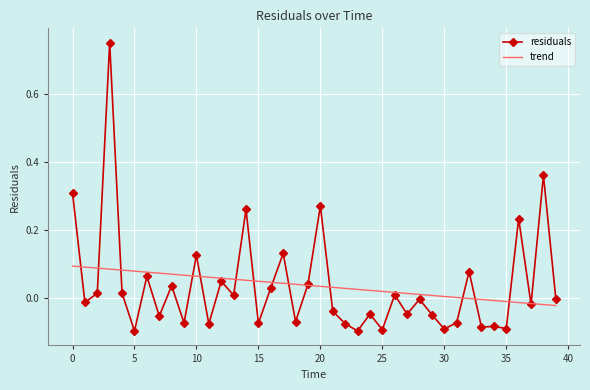

Rank the series by their maximum value, from highest to lowest.

residuals, trend